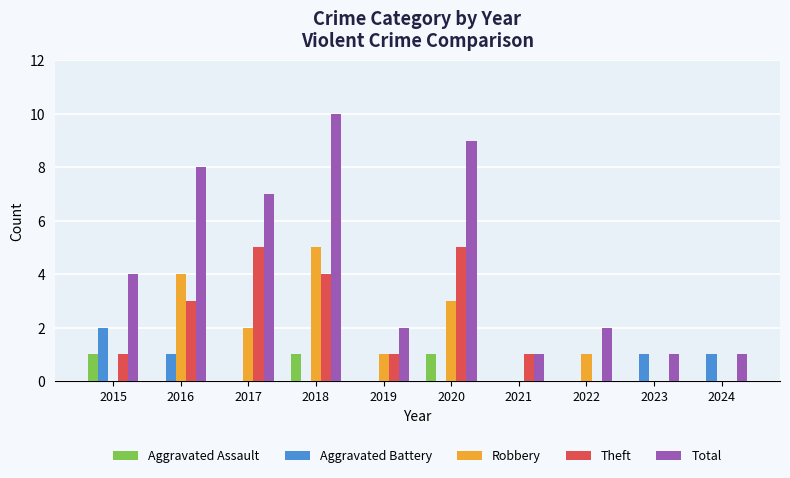

Reading right to left, list all the values displayed in this chart.

Aggravated Assault: 2024=0	2023=0	2022=0	2021=0	2020=1	2019=0	2018=1	2017=0	2016=0	2015=1
Aggravated Battery: 2024=1	2023=1	2022=0	2021=0	2020=0	2019=0	2018=0	2017=0	2016=1	2015=2
Robbery: 2024=0	2023=0	2022=1	2021=0	2020=3	2019=1	2018=5	2017=2	2016=4	2015=0
Theft: 2024=0	2023=0	2022=0	2021=1	2020=5	2019=1	2018=4	2017=5	2016=3	2015=1
Total: 2024=1	2023=1	2022=2	2021=1	2020=9	2019=2	2018=10	2017=7	2016=8	2015=4